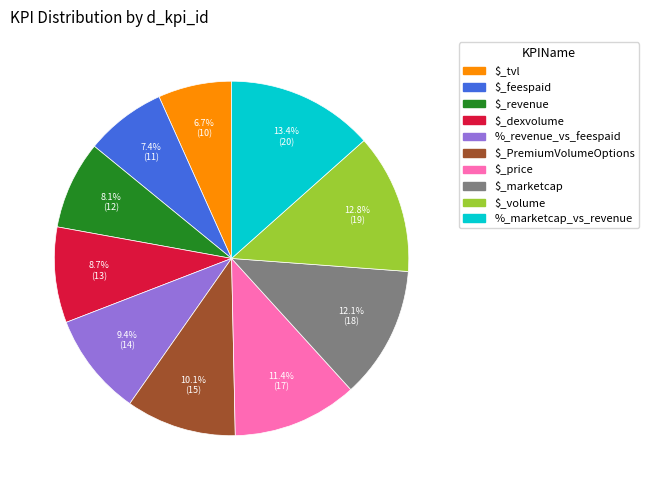

Which slice is the smallest?

$_tvl